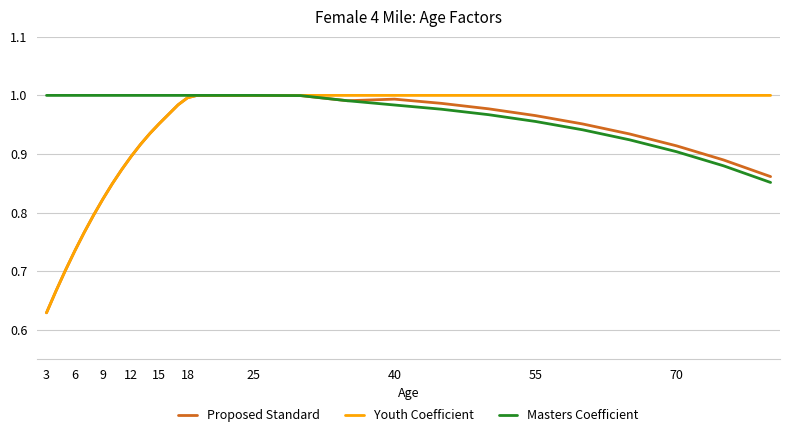

How many series are shown in this chart?

3